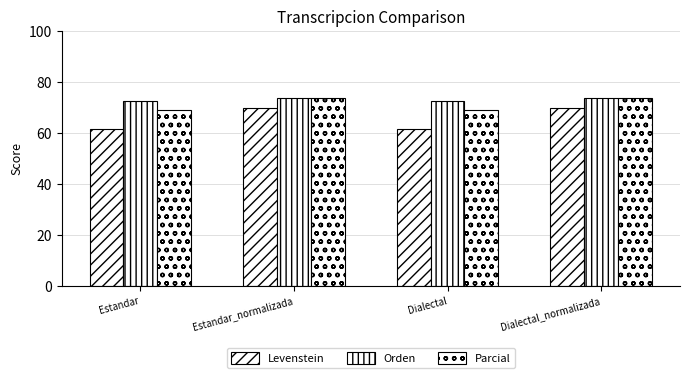

What is the spread (max minus min) of values at Estandar_normalizada?

4.0